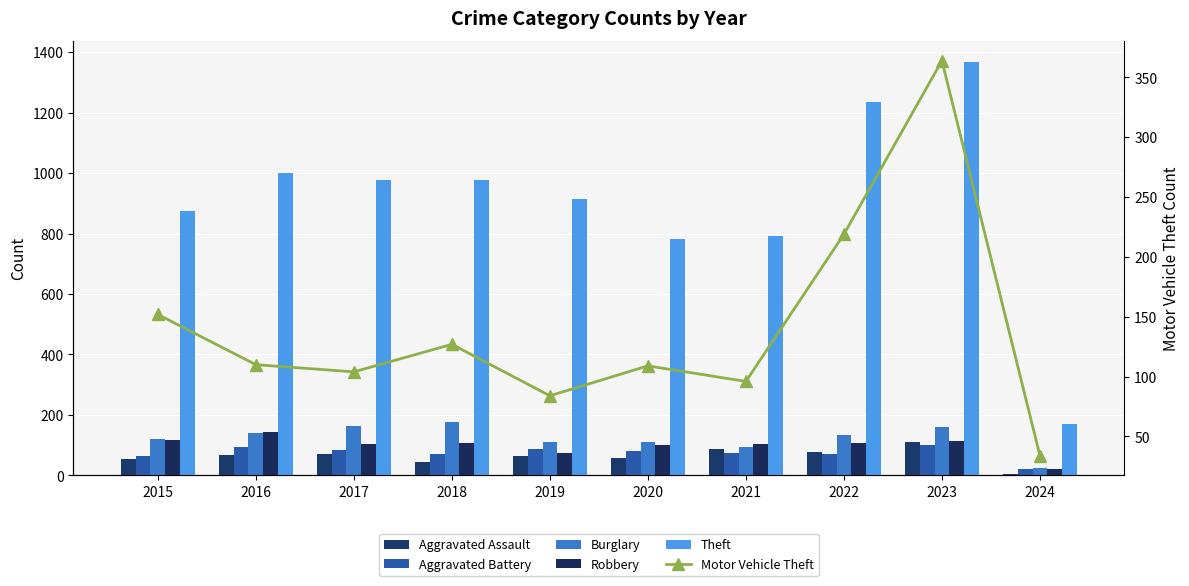

How many groups of bars are there?

10